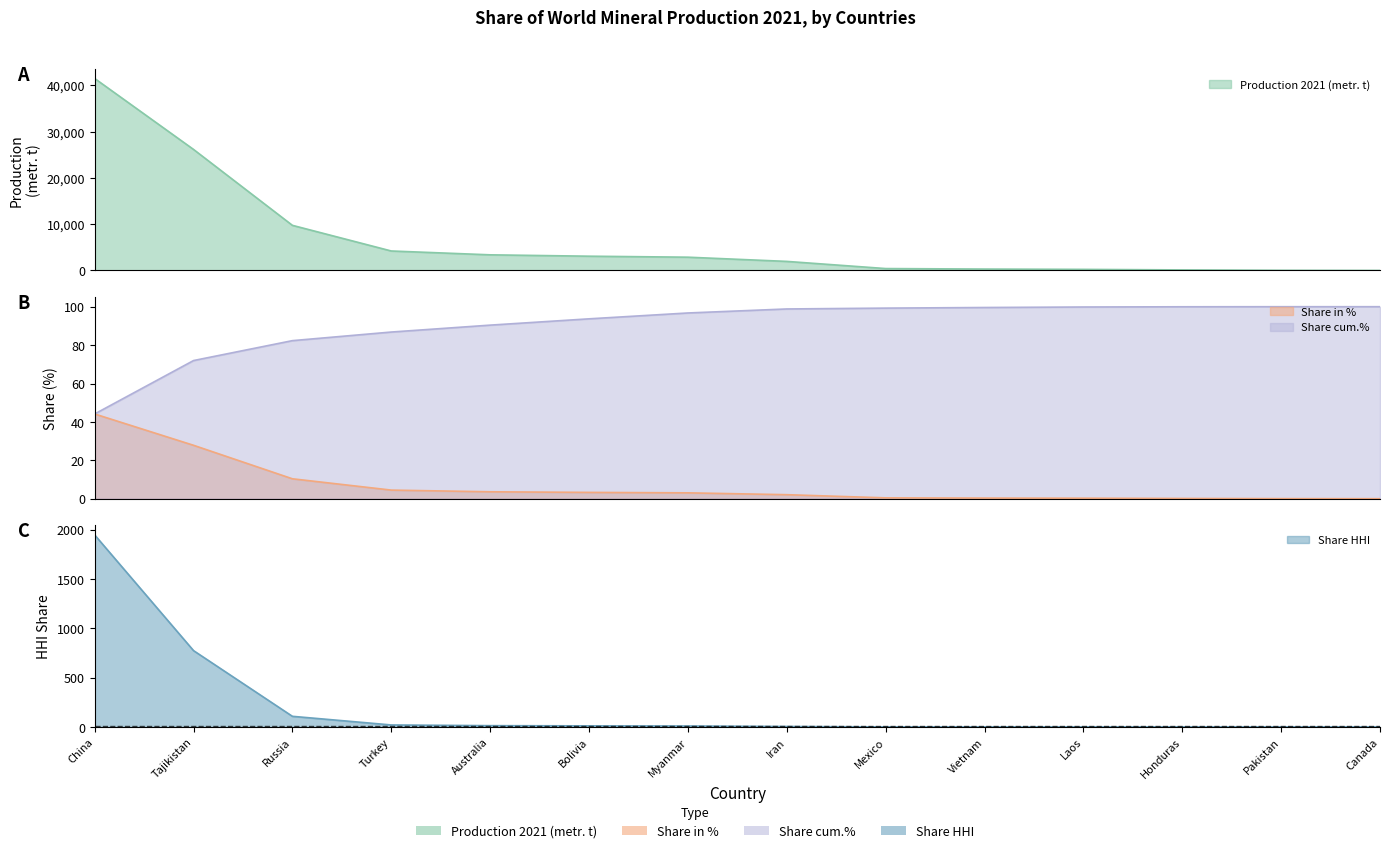

The Share in % series shows 0.0 at Pakistan. True or false?

False